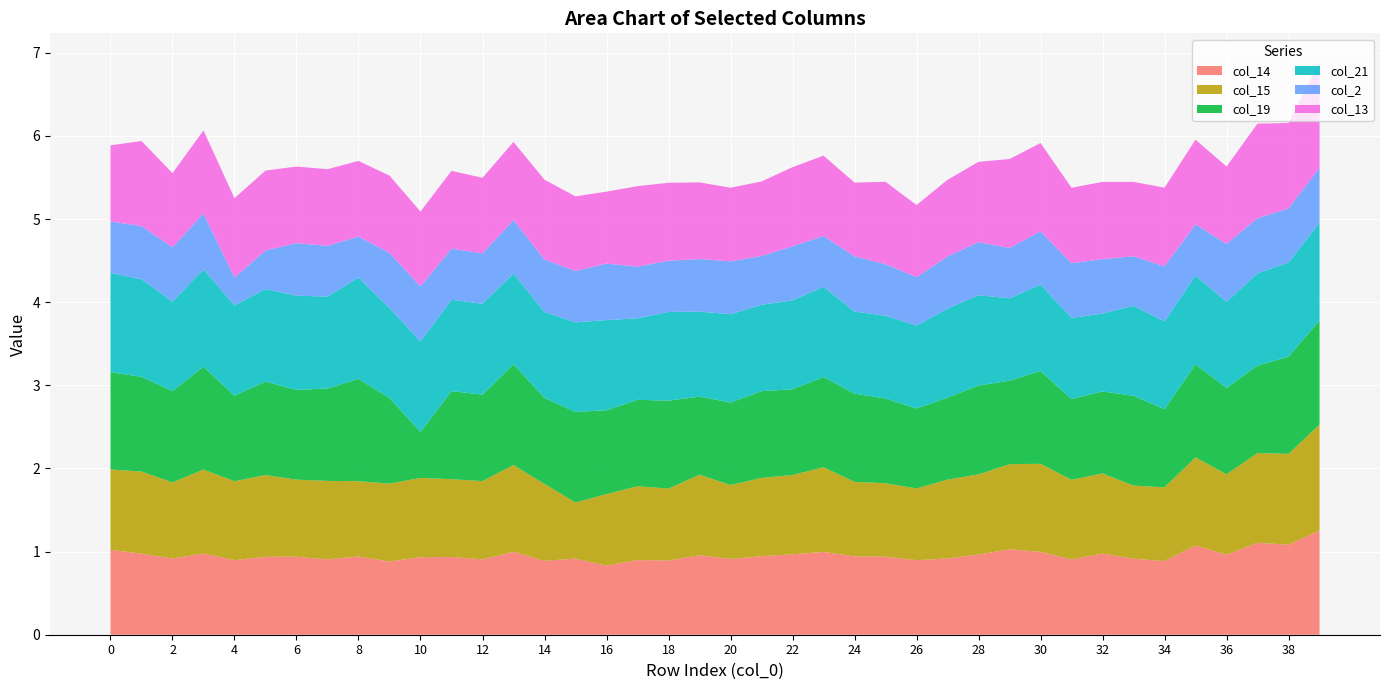

Reading left to right, extract all data points from this chart.

col_14: 0=1.0	1=1.0	2=0.9	3=1.0	4=0.9	5=0.9	6=0.9	7=0.9	8=0.9	9=0.9	10=0.9	11=0.9	12=0.9	13=1.0	14=0.9	15=0.9	16=0.8	17=0.9	18=0.9	19=1.0	20=0.9	21=0.9	22=1.0	23=1.0	24=0.9	25=0.9	26=0.9	27=0.9	28=1.0	29=1.0	30=1.0	31=0.9	32=1.0	33=0.9	34=0.9	35=1.1	36=1.0	37=1.1	38=1.1	39=1.3
col_15: 0=1.0	1=1.0	2=0.9	3=1.0	4=0.9	5=1.0	6=0.9	7=0.9	8=0.9	9=0.9	10=1.0	11=0.9	12=0.9	13=1.0	14=0.9	15=0.7	16=0.9	17=0.9	18=0.9	19=1.0	20=0.9	21=0.9	22=1.0	23=1.0	24=0.9	25=0.9	26=0.9	27=0.9	28=1.0	29=1.0	30=1.1	31=1.0	32=1.0	33=0.9	34=0.9	35=1.1	36=1.0	37=1.1	38=1.1	39=1.3
col_19: 0=1.2	1=1.1	2=1.1	3=1.2	4=1.0	5=1.1	6=1.1	7=1.1	8=1.2	9=1.0	10=0.6	11=1.1	12=1.0	13=1.2	14=1.0	15=1.1	16=1.0	17=1.0	18=1.1	19=0.9	20=1.0	21=1.0	22=1.0	23=1.1	24=1.1	25=1.0	26=1.0	27=1.0	28=1.1	29=1.0	30=1.1	31=1.0	32=1.0	33=1.1	34=0.9	35=1.1	36=1.0	37=1.1	38=1.2	39=1.3
col_21: 0=1.2	1=1.2	2=1.1	3=1.2	4=1.1	5=1.1	6=1.1	7=1.1	8=1.2	9=1.1	10=1.1	11=1.1	12=1.1	13=1.1	14=1.0	15=1.1	16=1.1	17=1.0	18=1.1	19=1.0	20=1.1	21=1.0	22=1.1	23=1.1	24=1.0	25=1.0	26=1.0	27=1.1	28=1.1	29=1.0	30=1.0	31=1.0	32=0.9	33=1.1	34=1.1	35=1.1	36=1.0	37=1.1	38=1.1	39=1.2
col_2: 0=0.6	1=0.6	2=0.7	3=0.7	4=0.3	5=0.5	6=0.6	7=0.6	8=0.5	9=0.7	10=0.7	11=0.6	12=0.6	13=0.6	14=0.6	15=0.6	16=0.7	17=0.6	18=0.6	19=0.6	20=0.6	21=0.6	22=0.7	23=0.6	24=0.7	25=0.6	26=0.6	27=0.6	28=0.6	29=0.6	30=0.6	31=0.7	32=0.7	33=0.6	34=0.7	35=0.6	36=0.7	37=0.7	38=0.7	39=0.7
col_13: 0=0.9	1=1.0	2=0.9	3=1.0	4=1.0	5=1.0	6=0.9	7=0.9	8=0.9	9=0.9	10=0.9	11=0.9	12=0.9	13=0.9	14=1.0	15=0.9	16=0.9	17=1.0	18=0.9	19=0.9	20=0.9	21=0.9	22=1.0	23=1.0	24=0.9	25=1.0	26=0.9	27=0.9	28=1.0	29=1.1	30=1.1	31=0.9	32=0.9	33=0.9	34=0.9	35=1.0	36=0.9	37=1.1	38=1.0	39=1.3